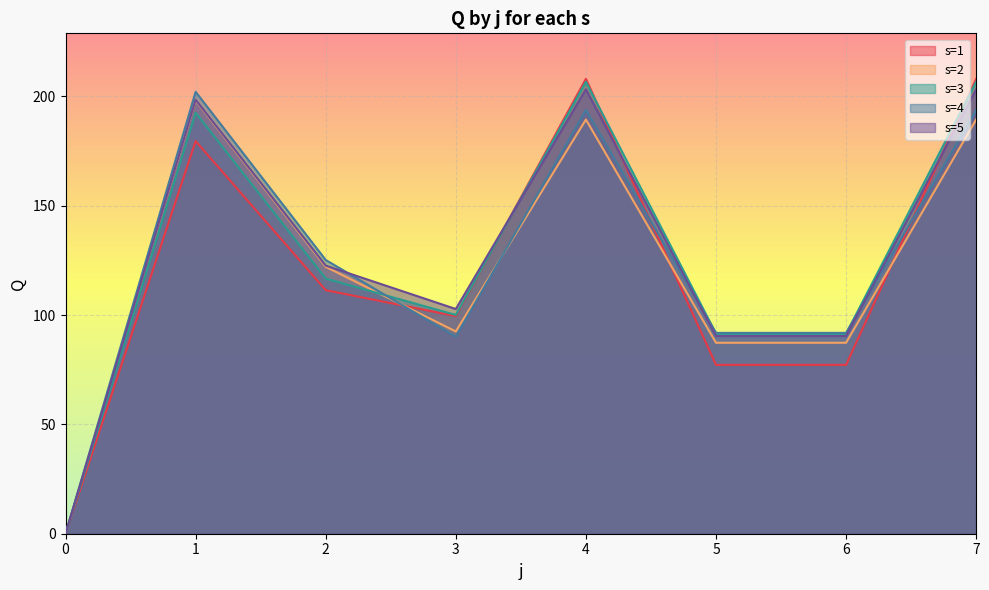

What is the difference between the second highest and minimum values in the s=4 series?

193.8